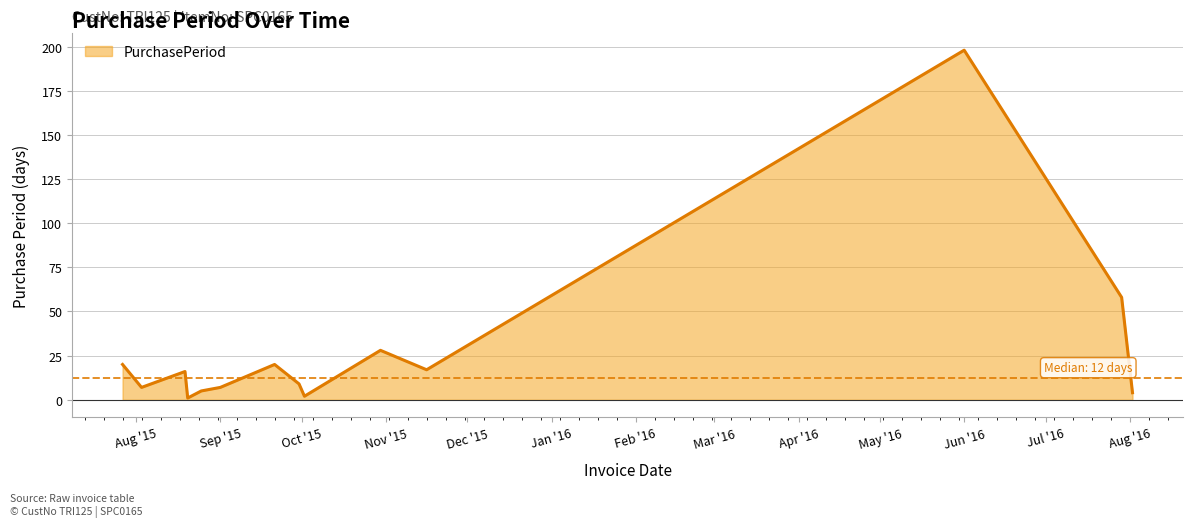

What is the difference between the maximum and minimum values?

197